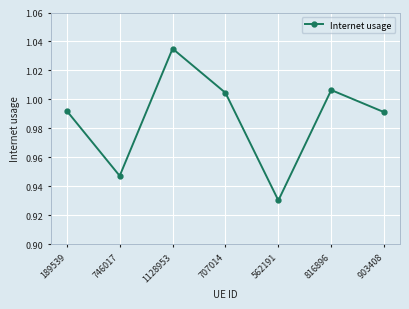

What is the label of the 4th point from the left?

707014